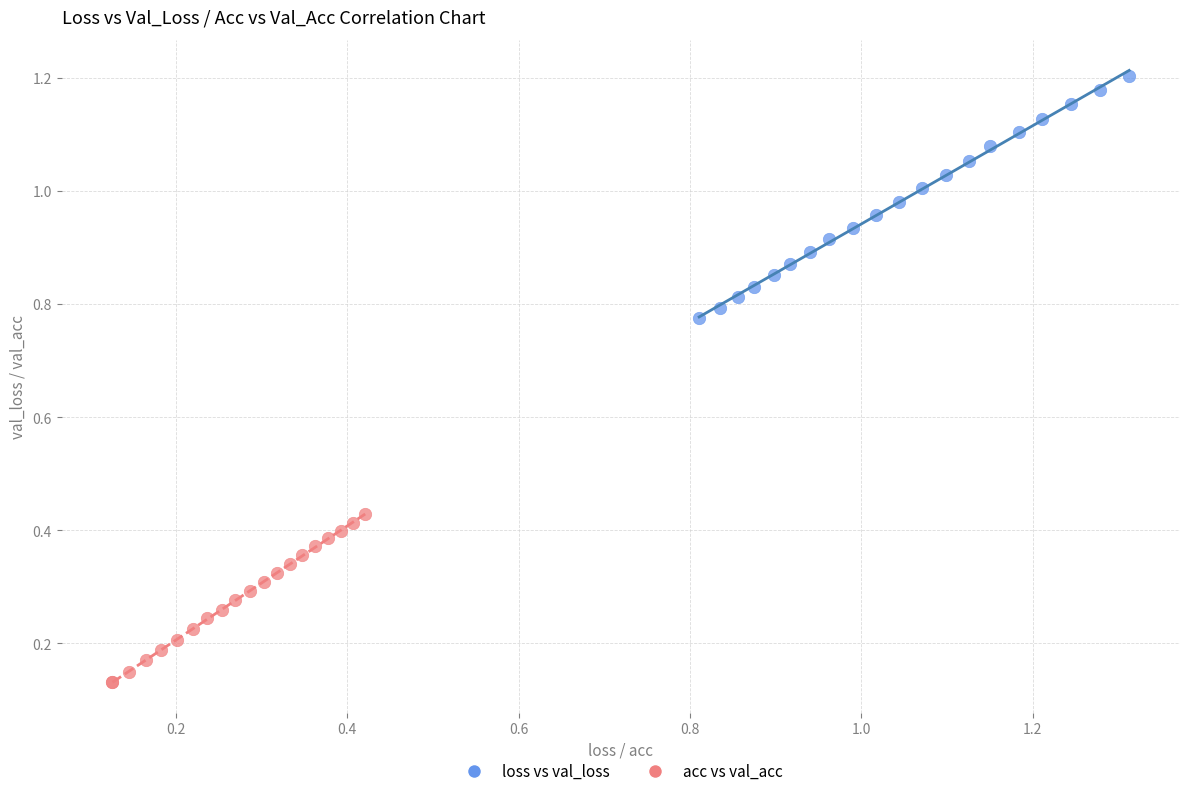

Which series reaches the maximum Y coordinate?

loss vs val_loss